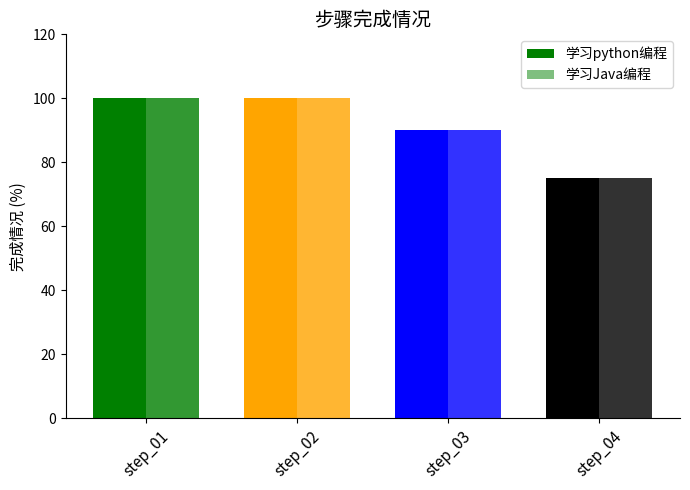

True or false: 学习python编程 has a value of 45 at step_04.

False